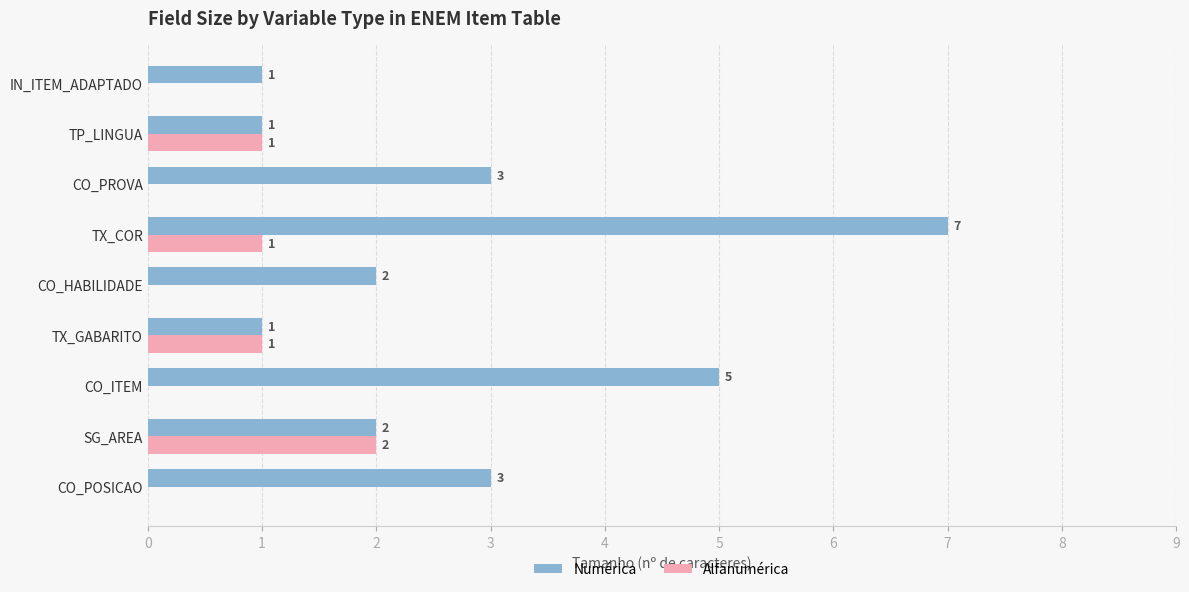

Which series changed the most between CO_POSICAO and CO_HABILIDADE?

Numérica